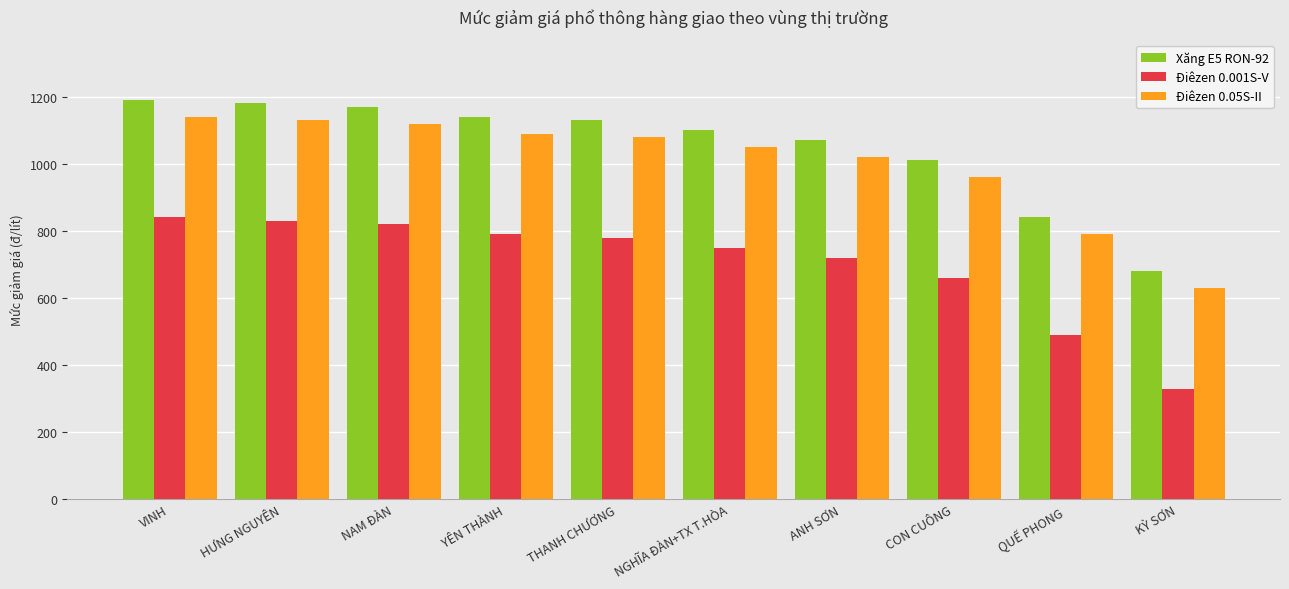

Does the chart contain any negative values?

No